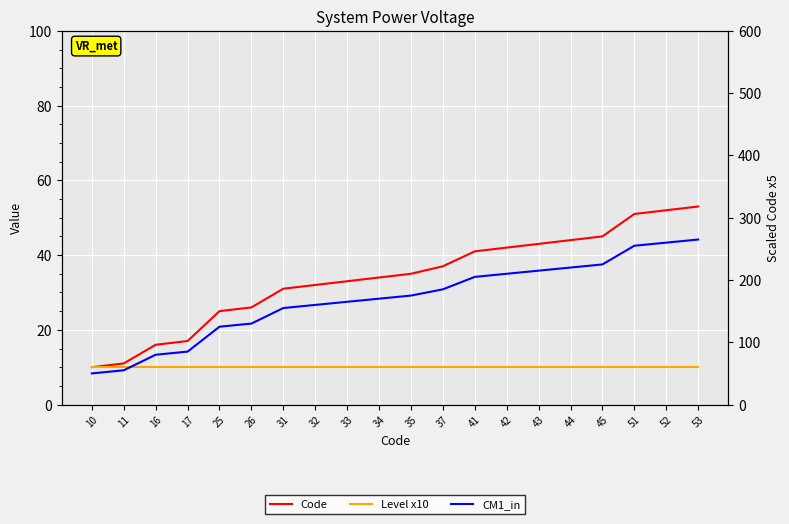

What is the difference between the maximum and minimum values in the CM1_in series?

215